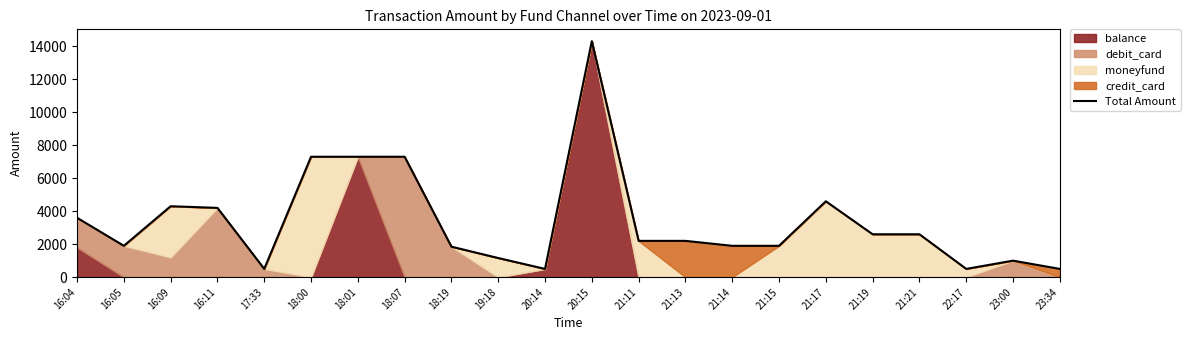

What value does the data have at 17:33?

500